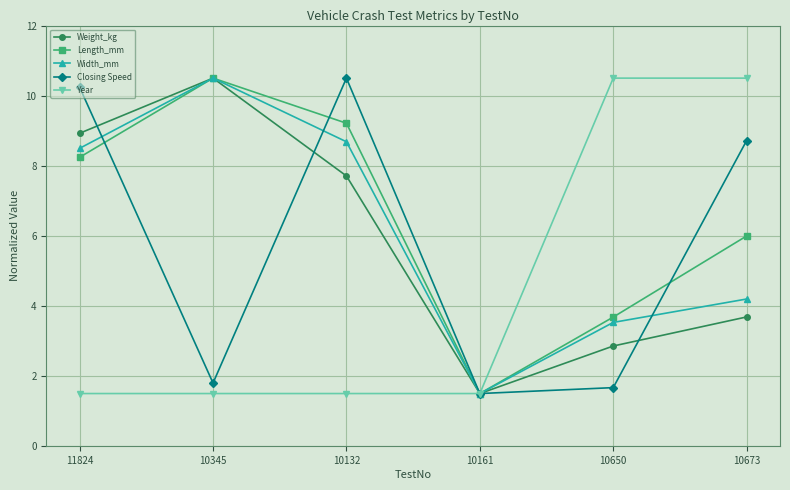

Reading left to right, transcribe all the data shown in this chart.

Weight_kg: 11824=8.9	10345=10.5	10132=7.7	10161=1.5	10650=2.9	10673=3.7
Length_mm: 11824=8.2	10345=10.5	10132=9.2	10161=1.5	10650=3.7	10673=6.0
Width_mm: 11824=8.5	10345=10.5	10132=8.7	10161=1.5	10650=3.5	10673=4.2
Closing Speed: 11824=10.2	10345=1.8	10132=10.5	10161=1.5	10650=1.7	10673=8.7
Year: 11824=1.5	10345=1.5	10132=1.5	10161=1.5	10650=10.5	10673=10.5